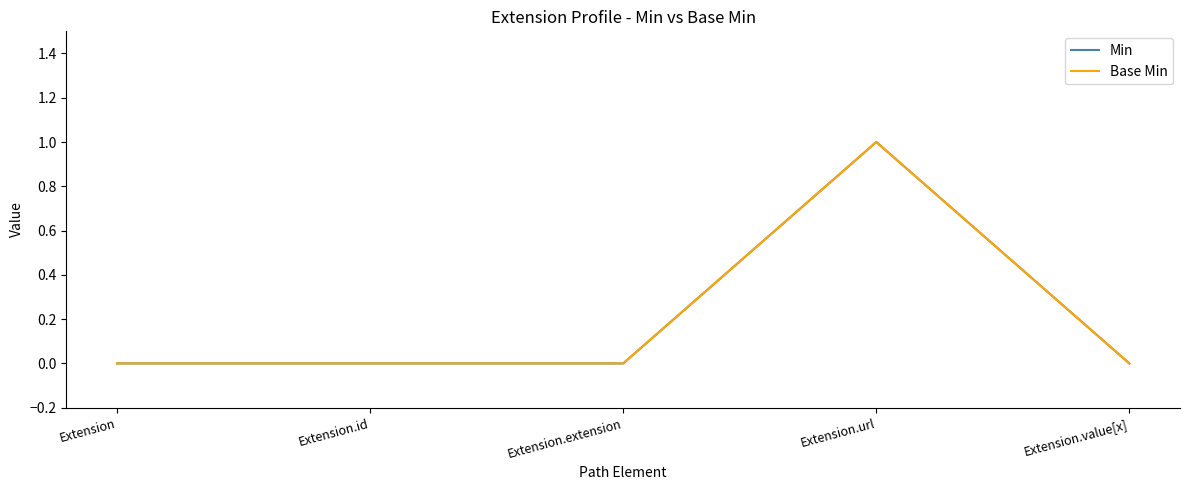

At which label is Base Min closest to 0?

Extension